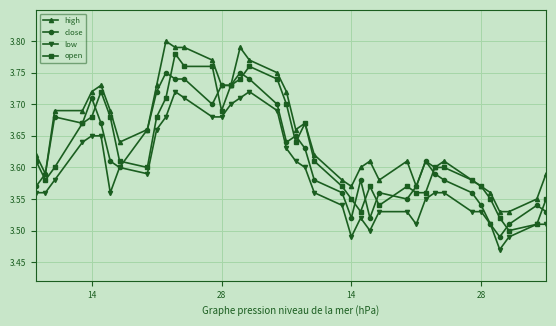

True or false: close has more than 1 points higher than both neighbors.

True